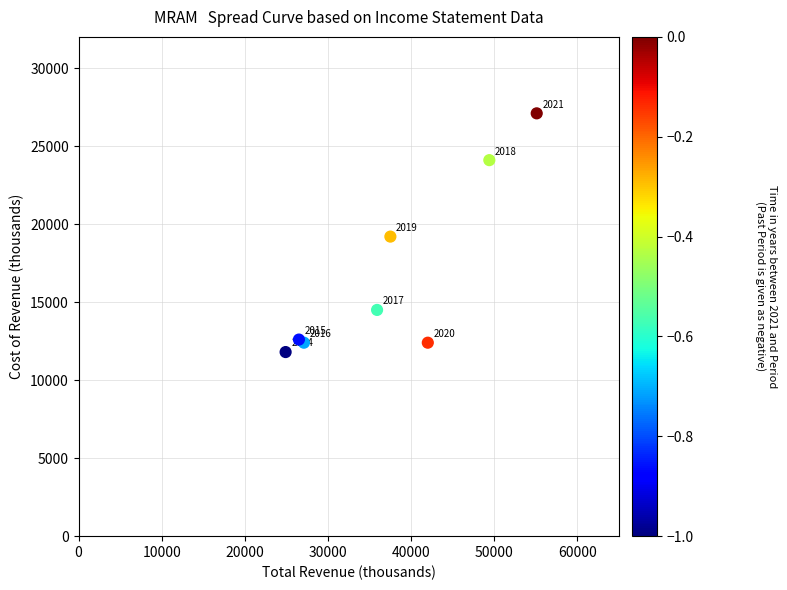

What Y value in the scatter plot is closest to 19450?

19200